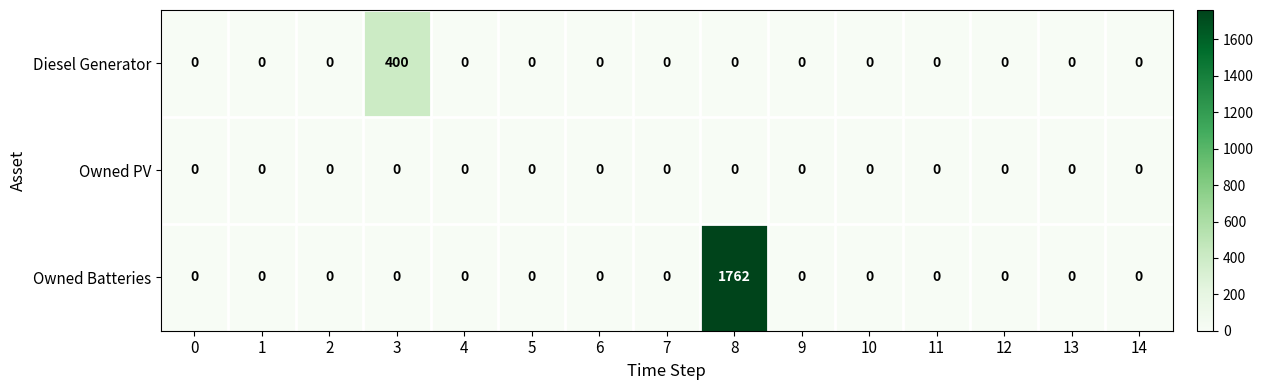

Rank the series by their maximum value, from highest to lowest.

Owned Batteries, Diesel Generator, Owned PV